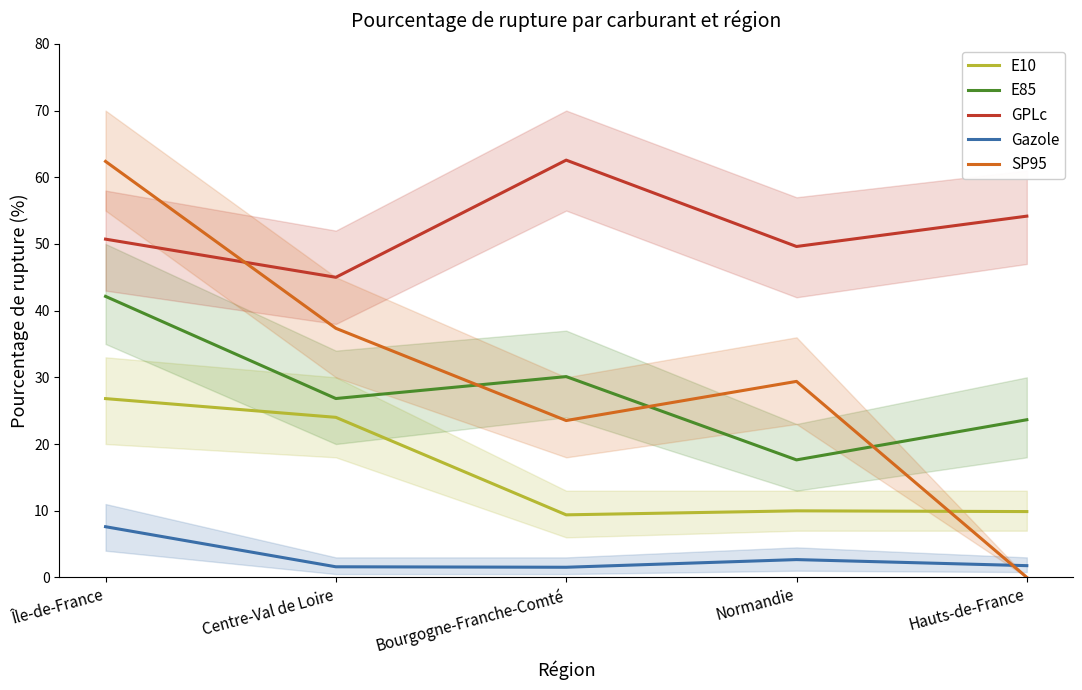

Which series changed the most between Centre-Val de Loire and Normandie?

E10